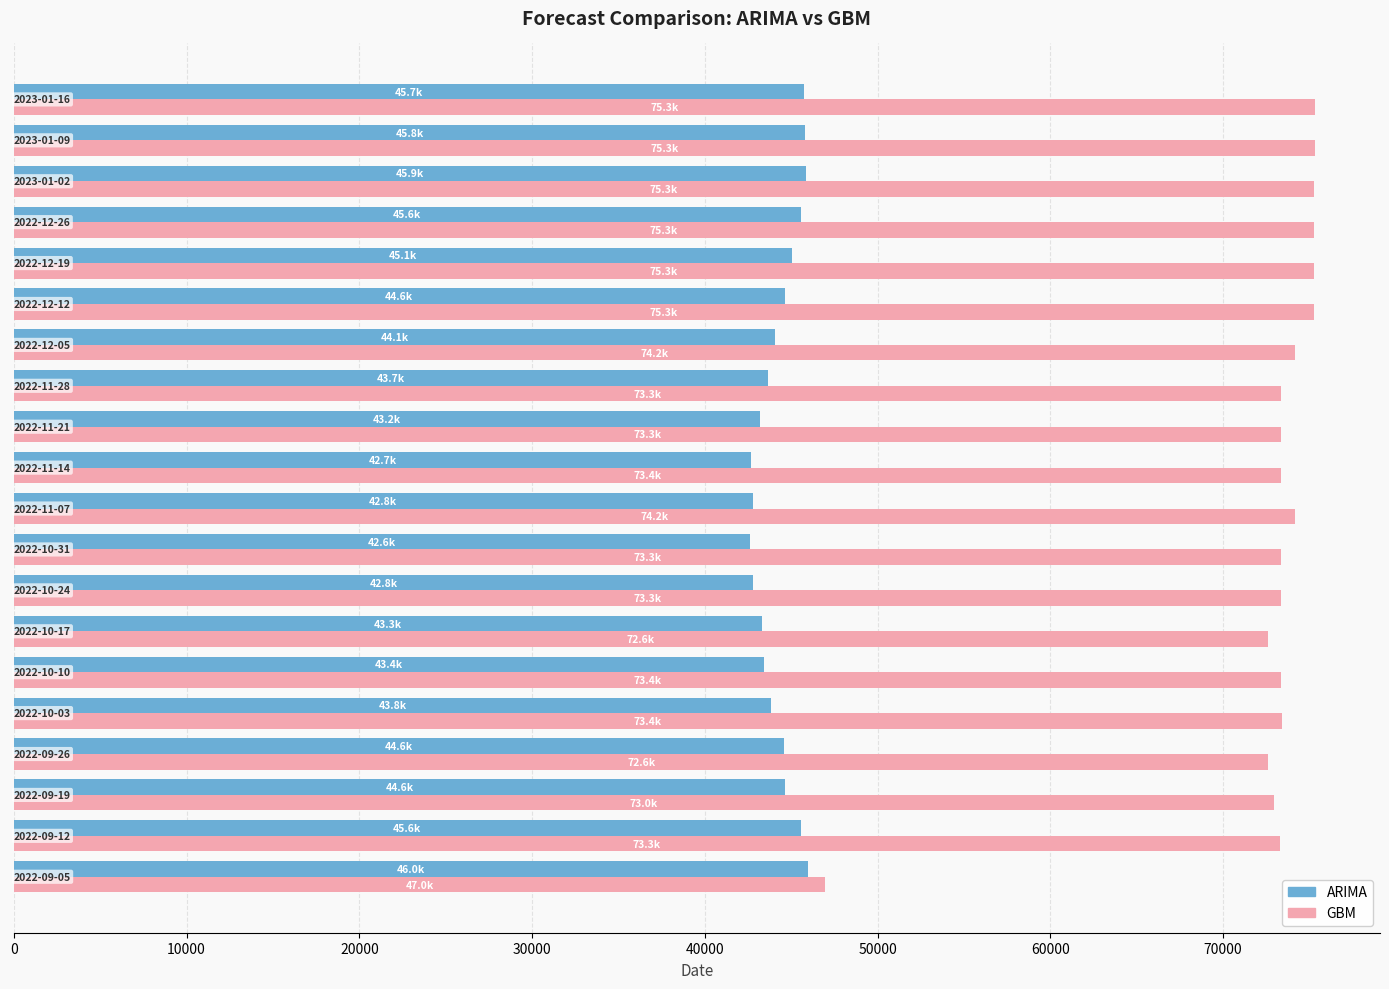

Which series has the largest range (max minus min)?

GBM